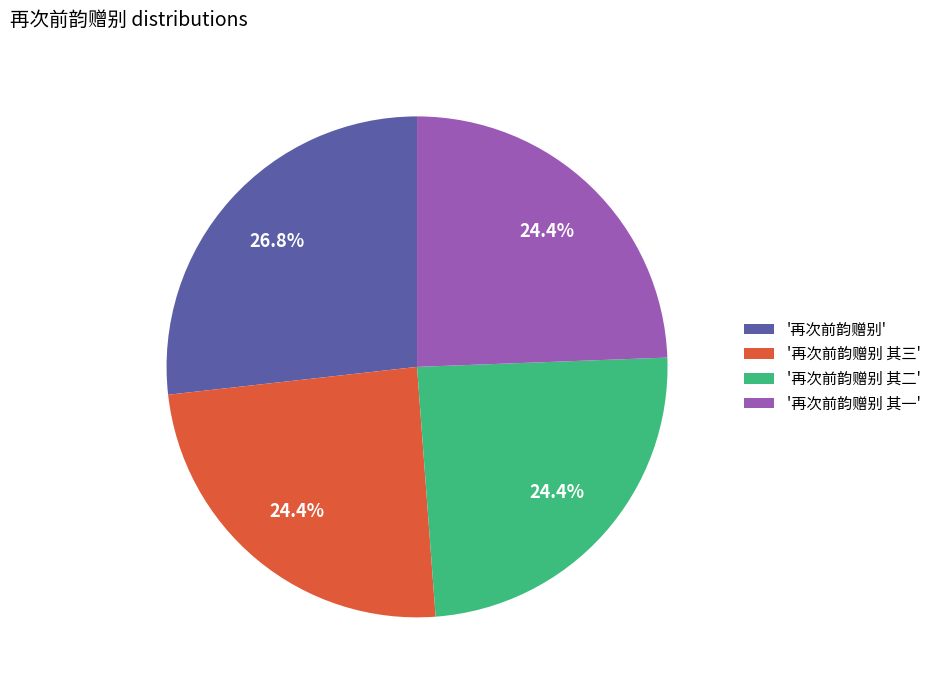

How many segments does this pie chart have?

4